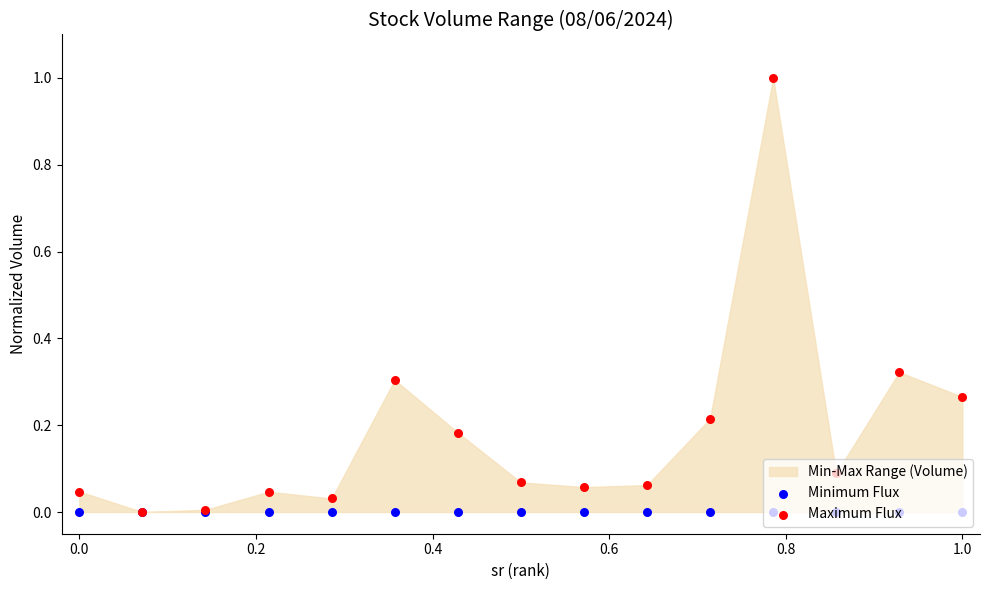

Which series reaches the maximum Y coordinate?

Maximum Flux